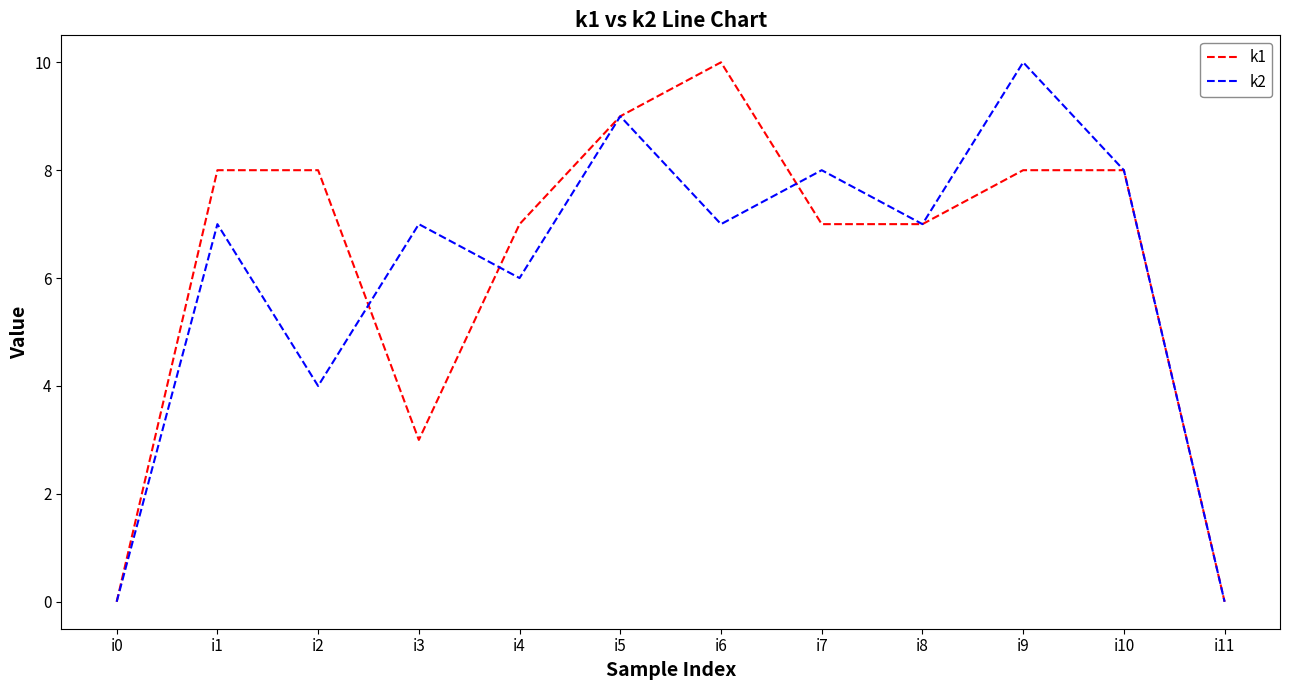

List the series in order of their overall mean, lowest first.

k2, k1